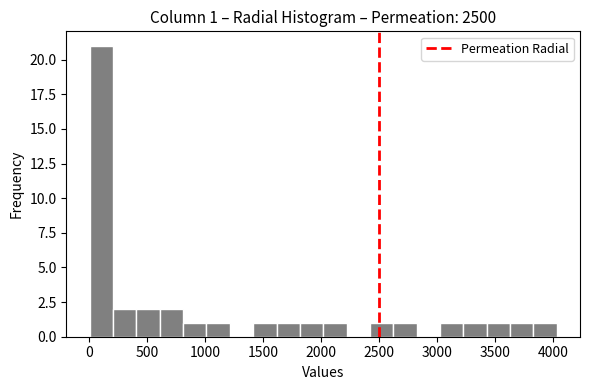

Which range on the x-axis has the tallest bar?

0 to 200